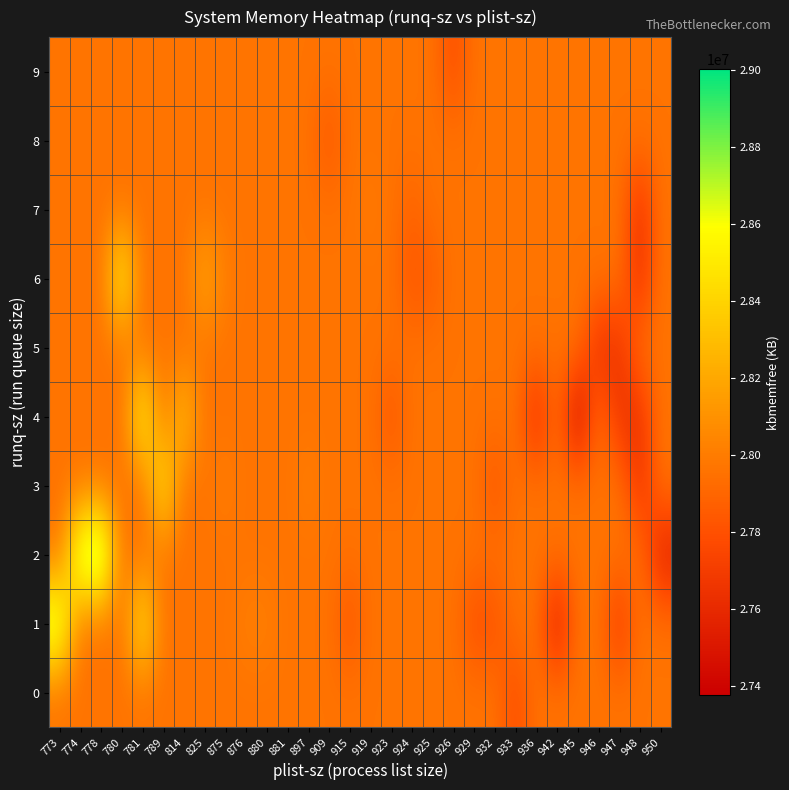

What is the spread (max minus min) of values at 925?

98743.7